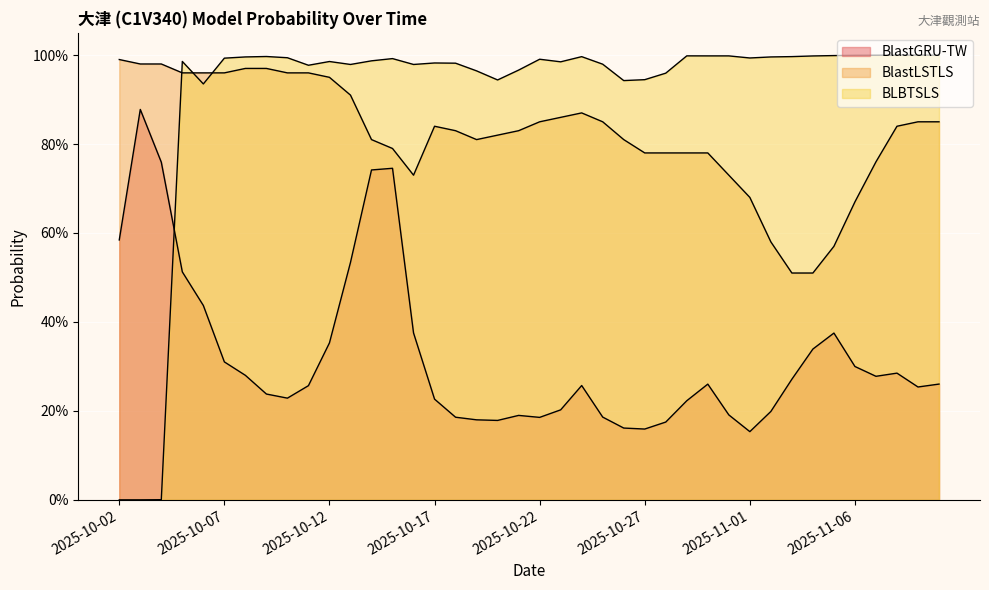

List the series in order of their peak value, lowest first.

BlastGRU-TW, BlastLSTLS, BLBTSLS